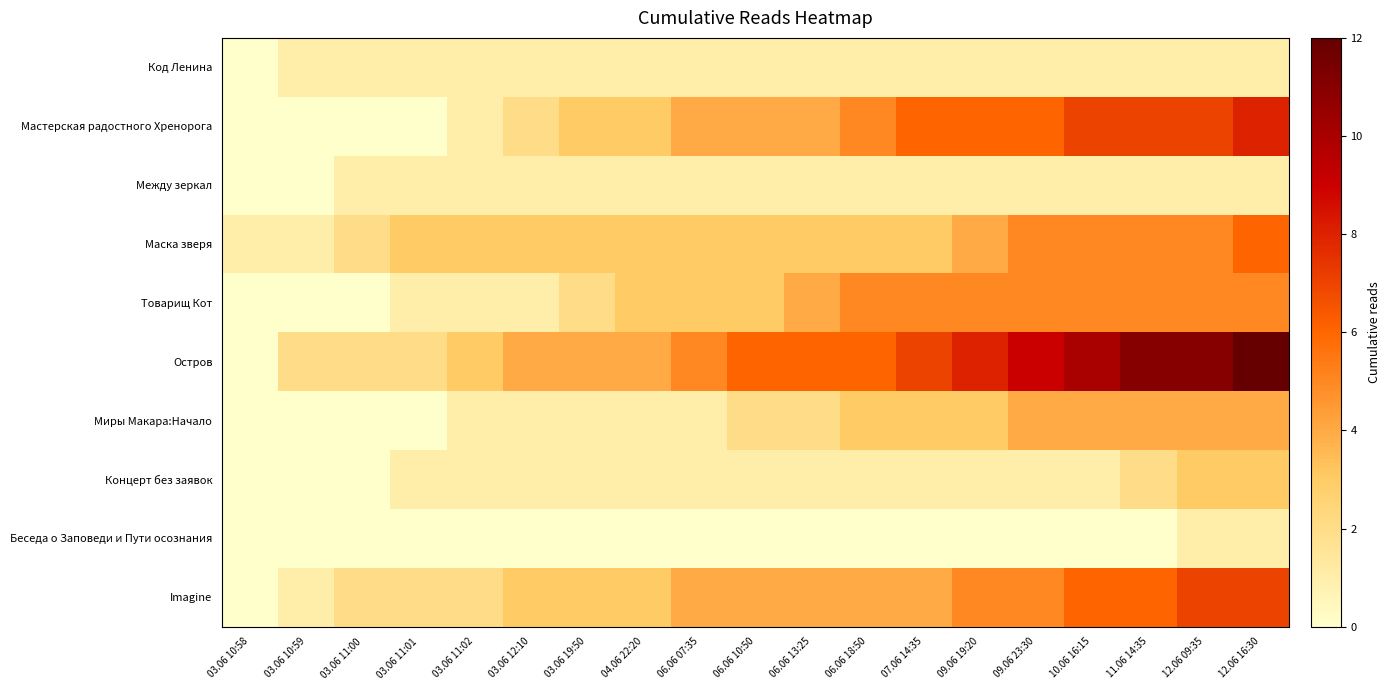

What is the difference between the highest and lowest values at 03.06 10:58?

1